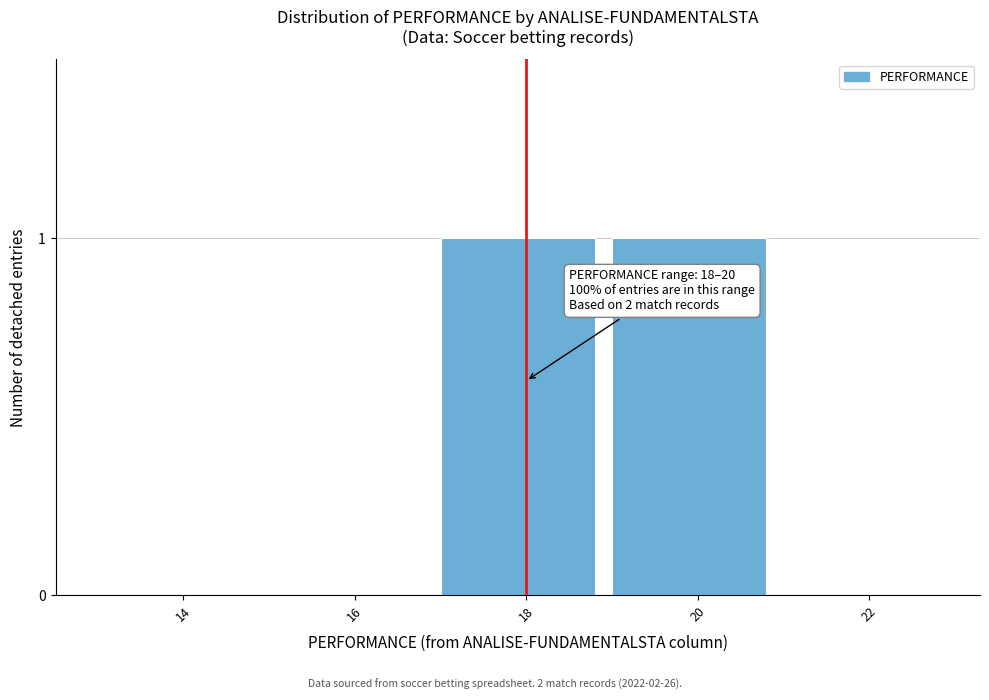

Reading left to right, extract all data points from this chart.

14=0	16=0	18=1	20=1	22=0